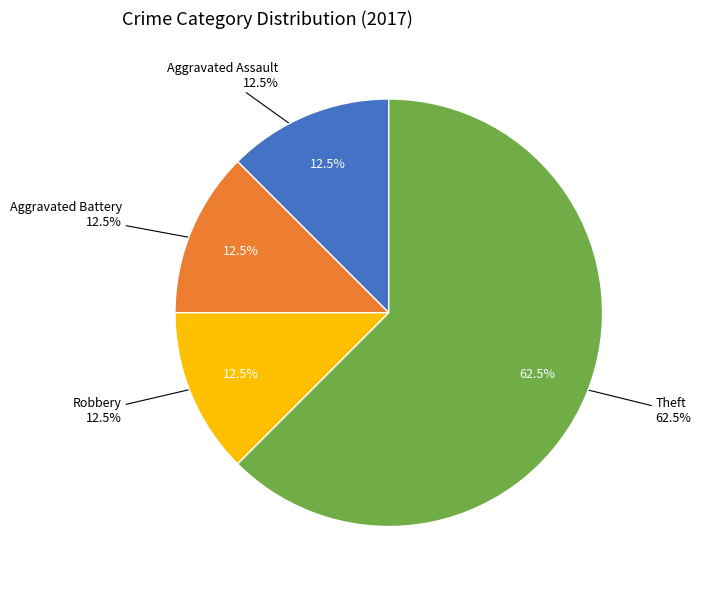

Between Robbery and Aggravated Battery, which is larger?

Robbery